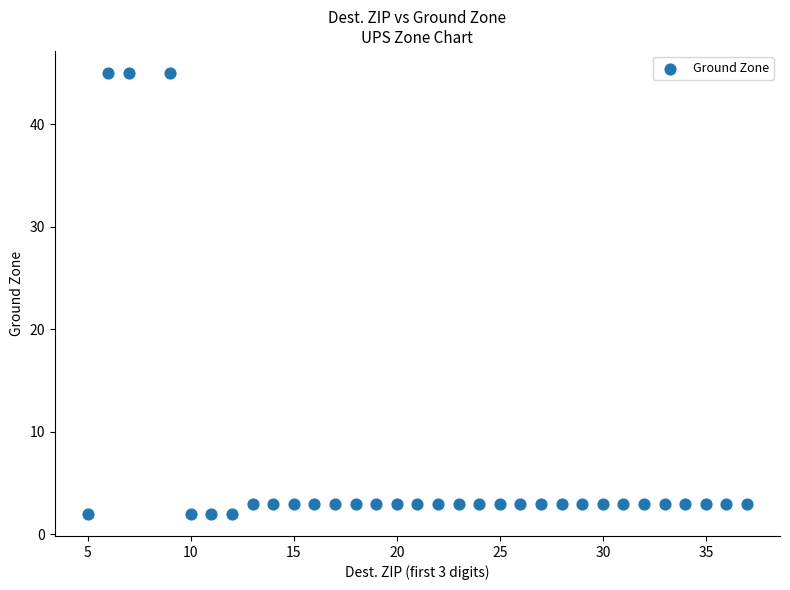

What is the range of X values (max minus min)?

32